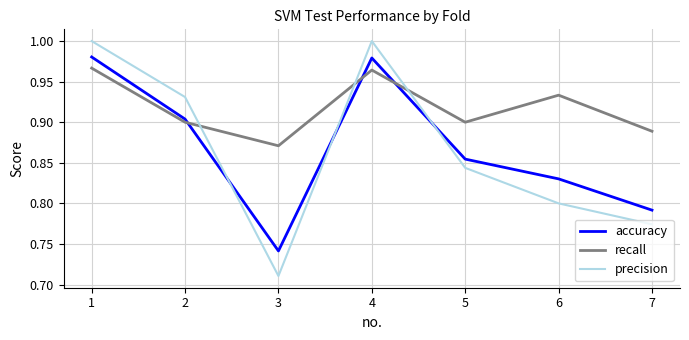

What is the total value across all series at 5?

2.6